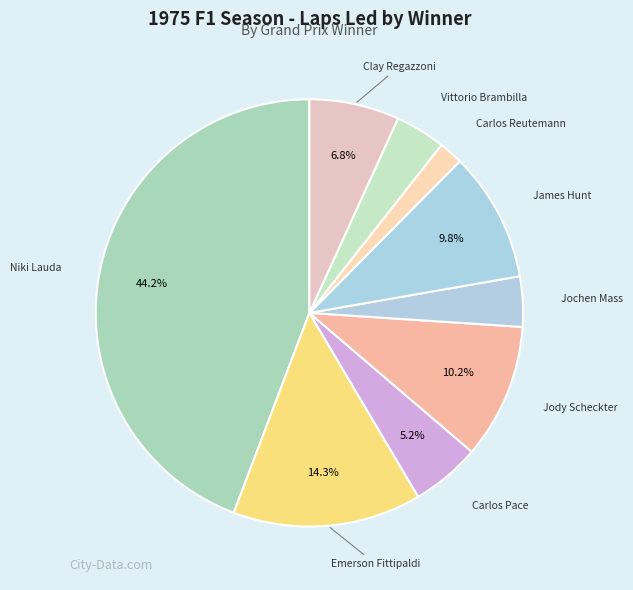

Which has a higher value, Carlos Reutemann or Jody Scheckter?

Jody Scheckter